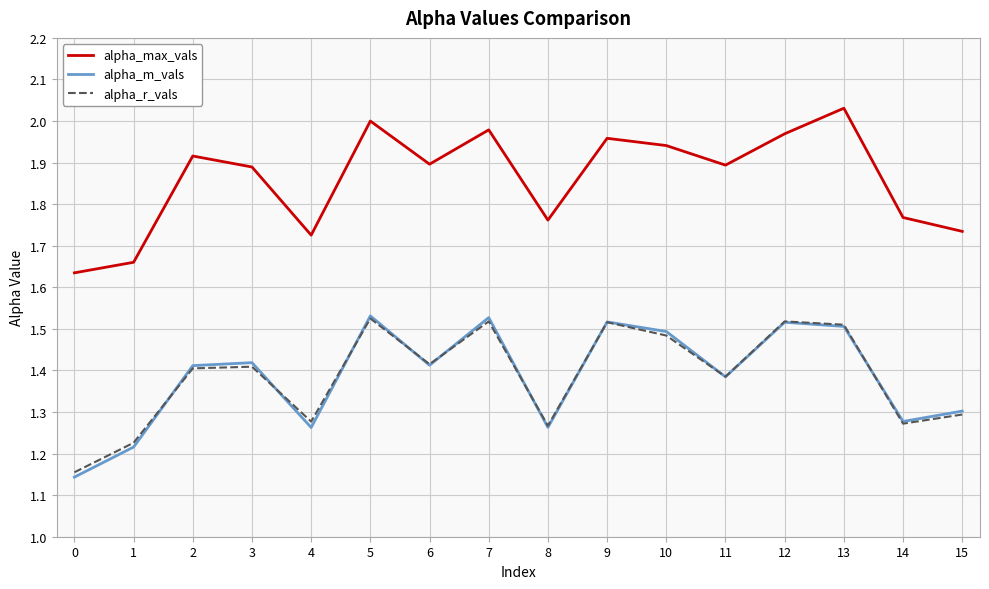

What are all the series names shown in the legend?

alpha_max_vals, alpha_m_vals, alpha_r_vals